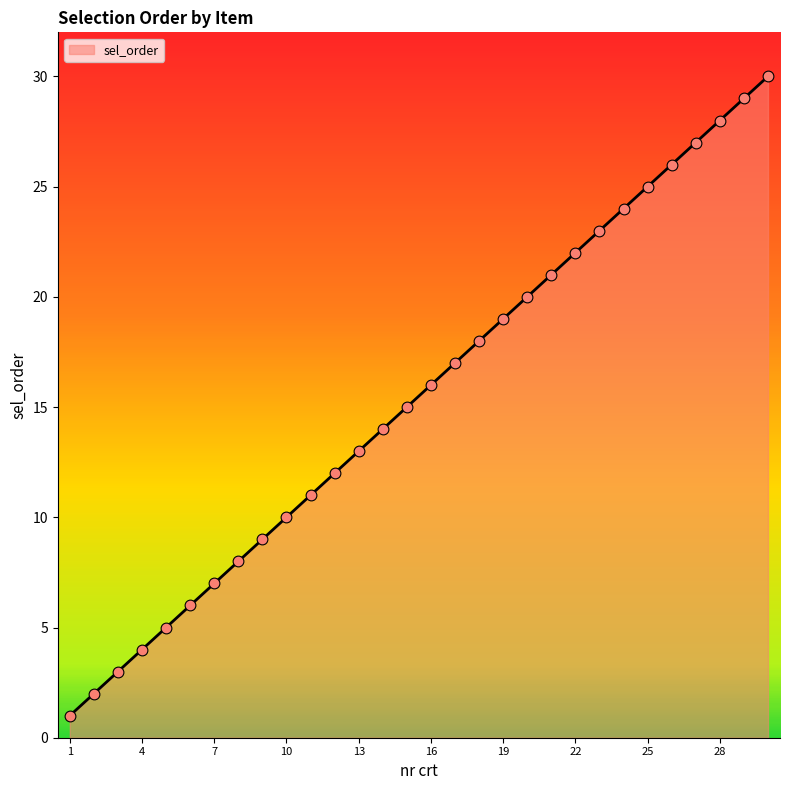

What is the difference between the maximum and minimum values?

29